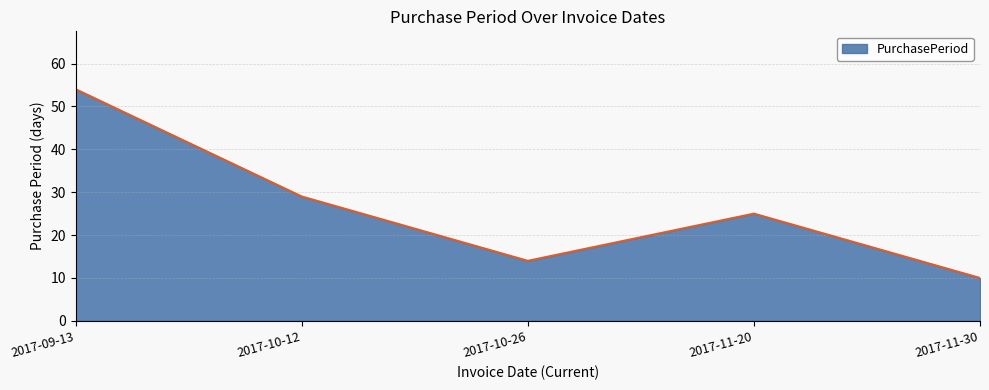

Where is the first local minimum?

2017-10-26